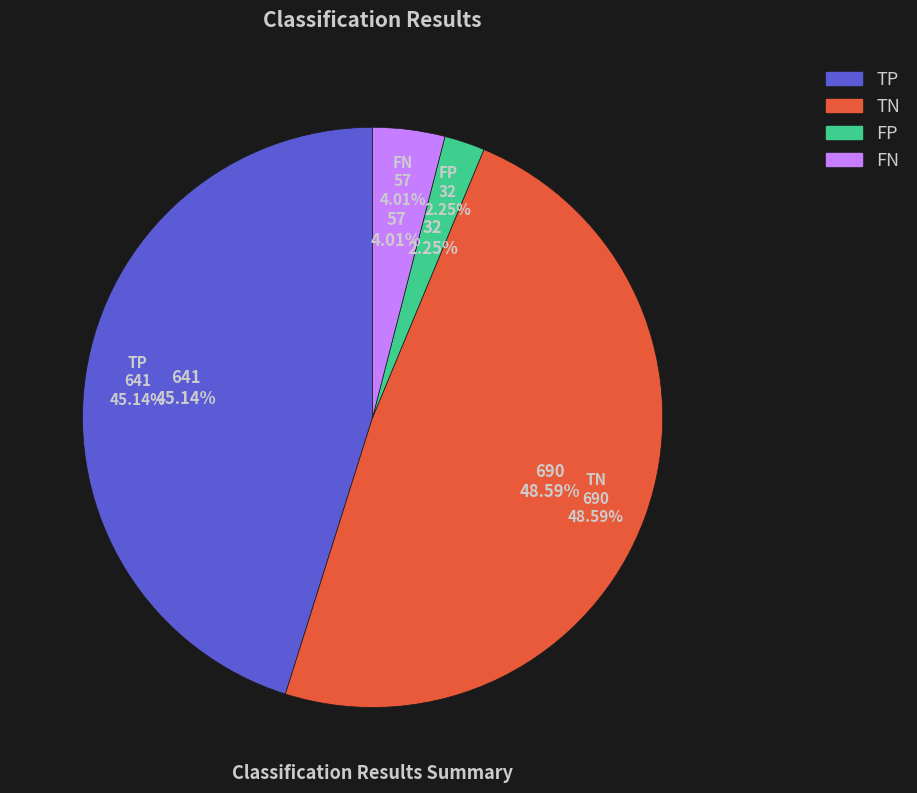

What is the change in value from TN to FP?

-658